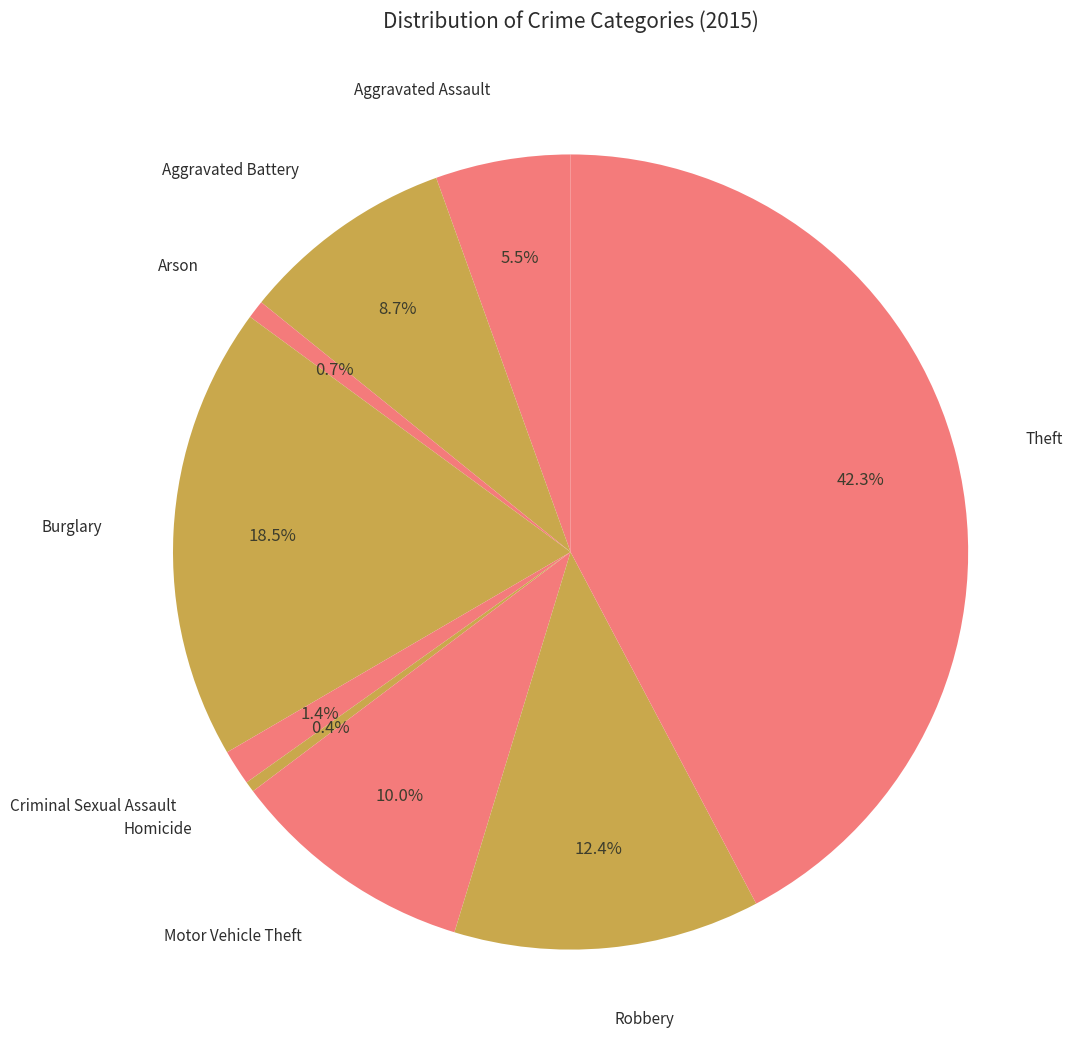

What is the smallest slice in the pie chart?

Homicide